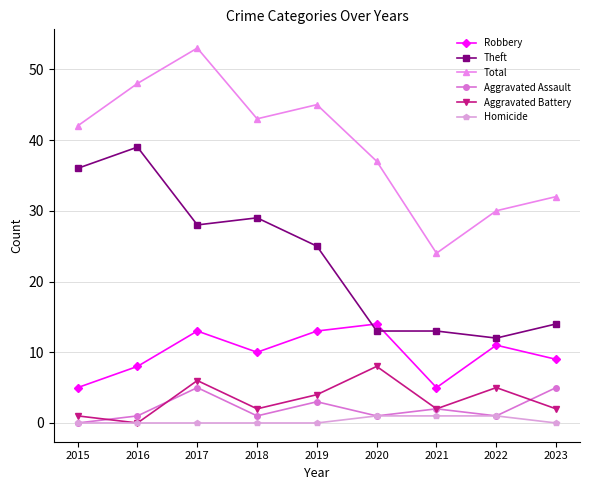

How many values in the Robbery series are below 10?

4